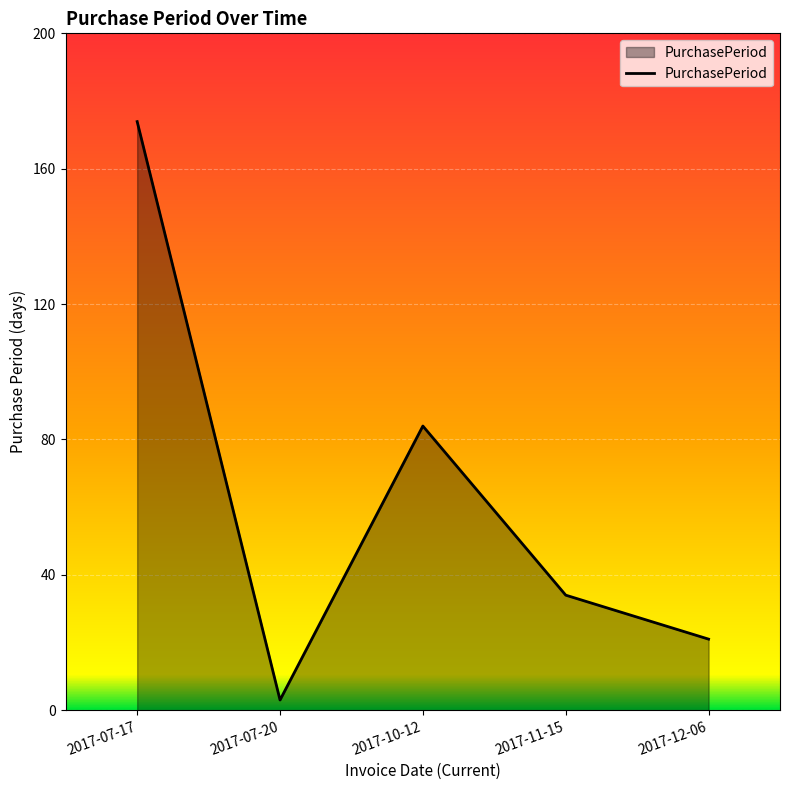

What is the difference between the maximum and second lowest values?

153